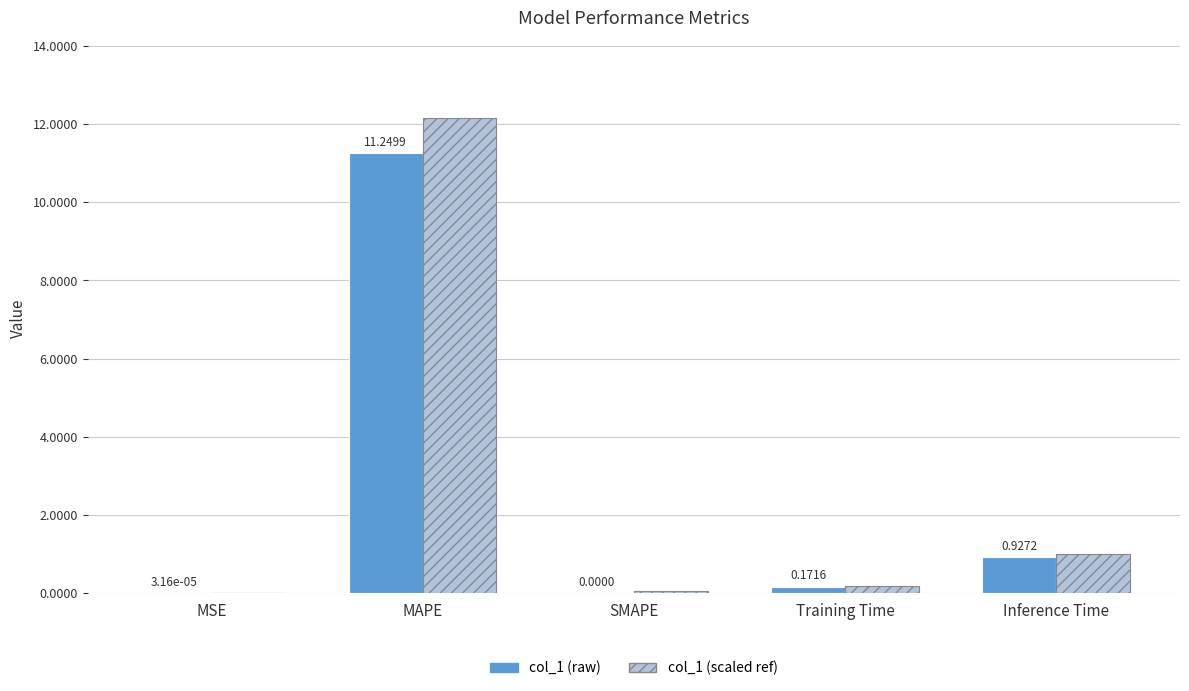

What is the maximum value shown in the chart?

12.1